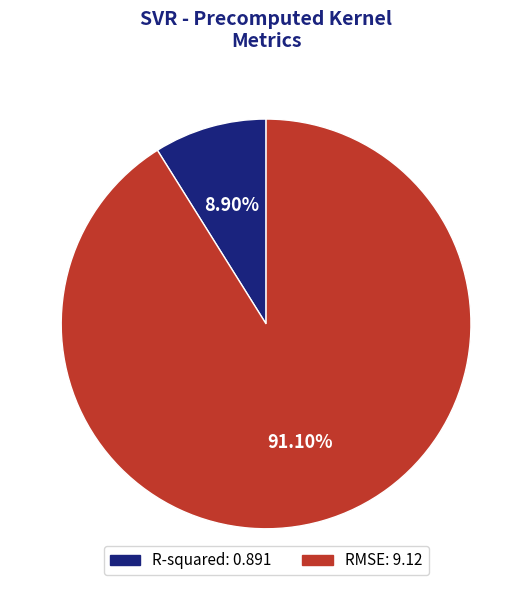

What is the majority slice?

RMSE